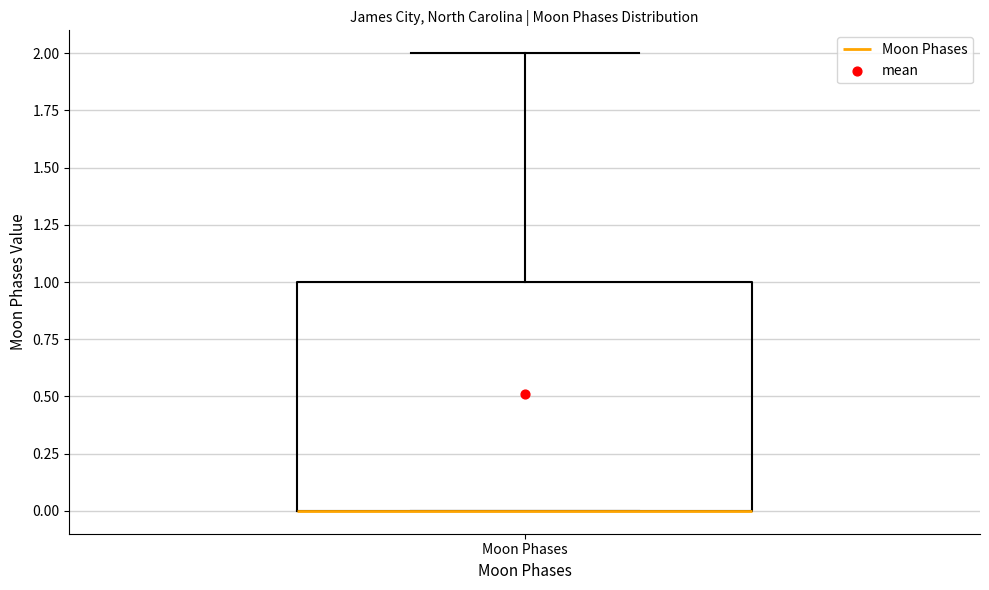

Read this box plot against the y-axis: the position of the median line, the range covered by the box, and the ends of both whiskers. The values are not printed on the chart, so give them approximately, as read against the axis.

median 0 (drawn on the box's lower edge), box 0 to 1, whiskers 0 to 2